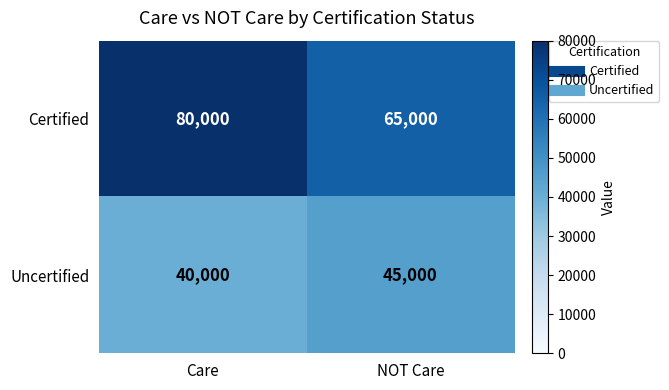

The Uncertified series shows 45000 at NOT Care. True or false?

True